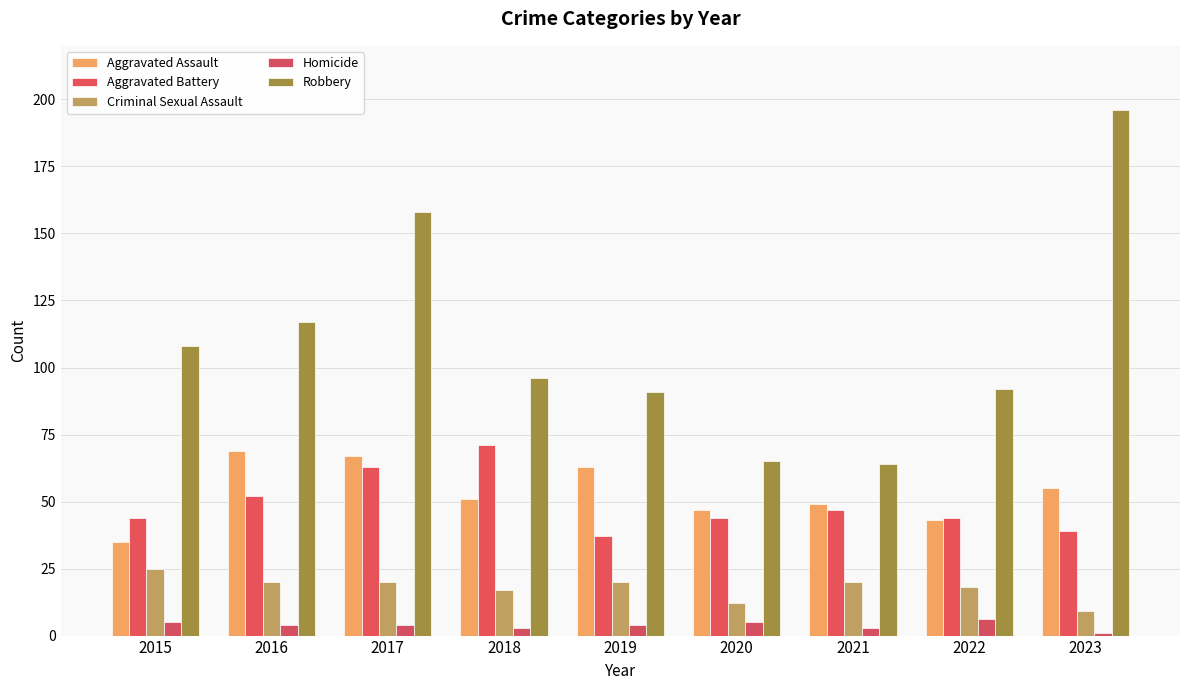

Which series has the largest total across all categories?

Robbery